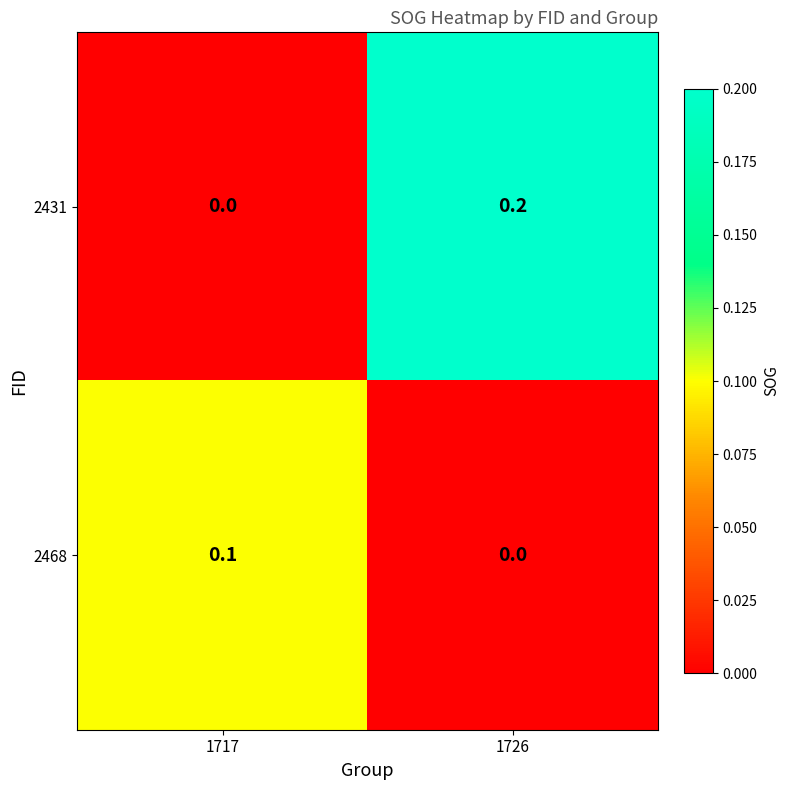

Where is 2431 nearest to the value 0?

1717